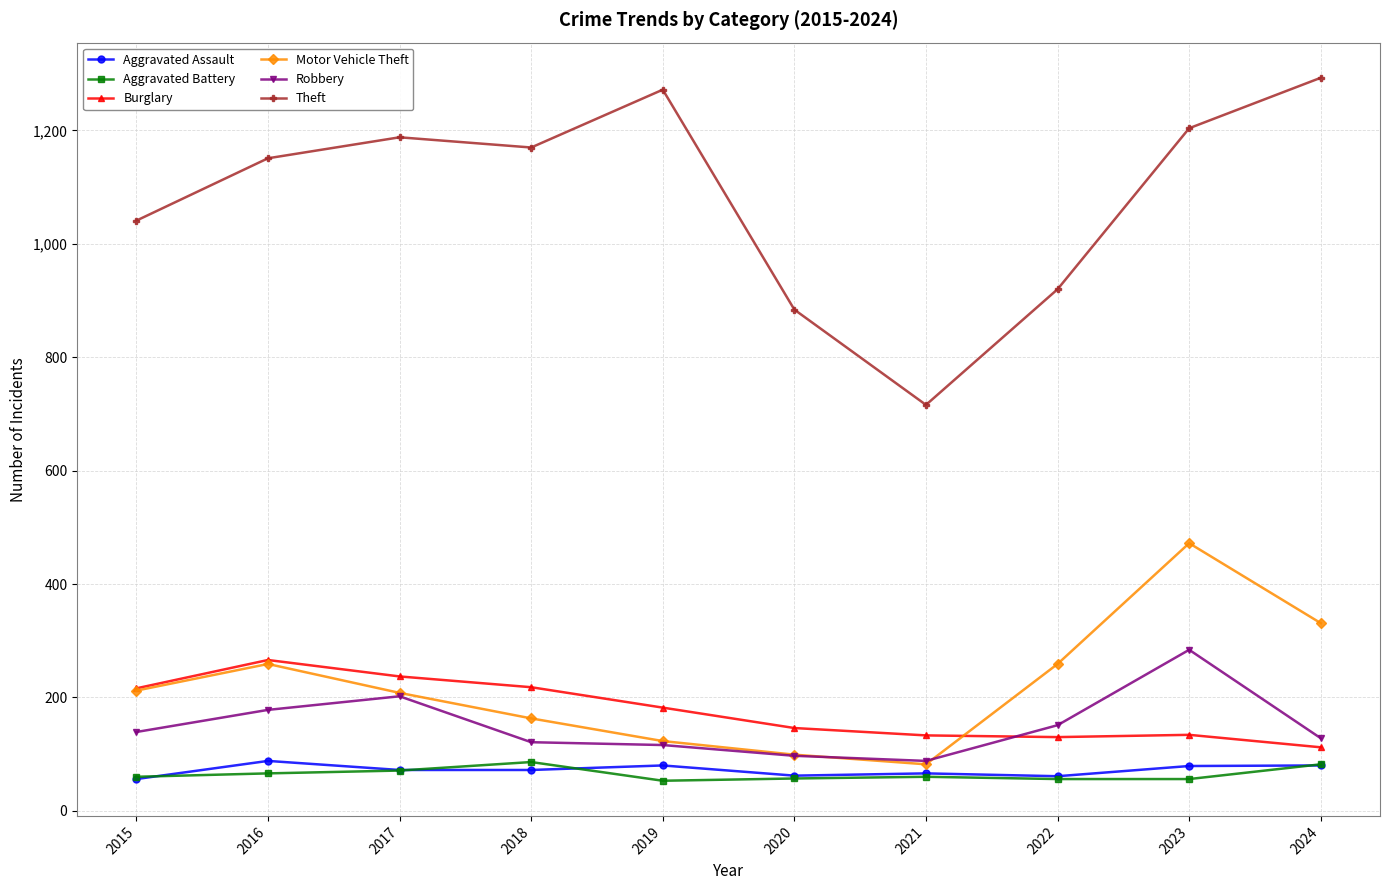

How many lines are shown in the chart?

6